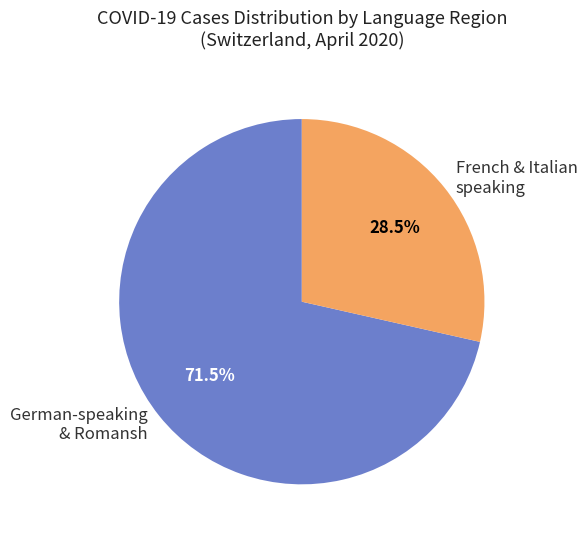

How many slices are in this pie chart?

2